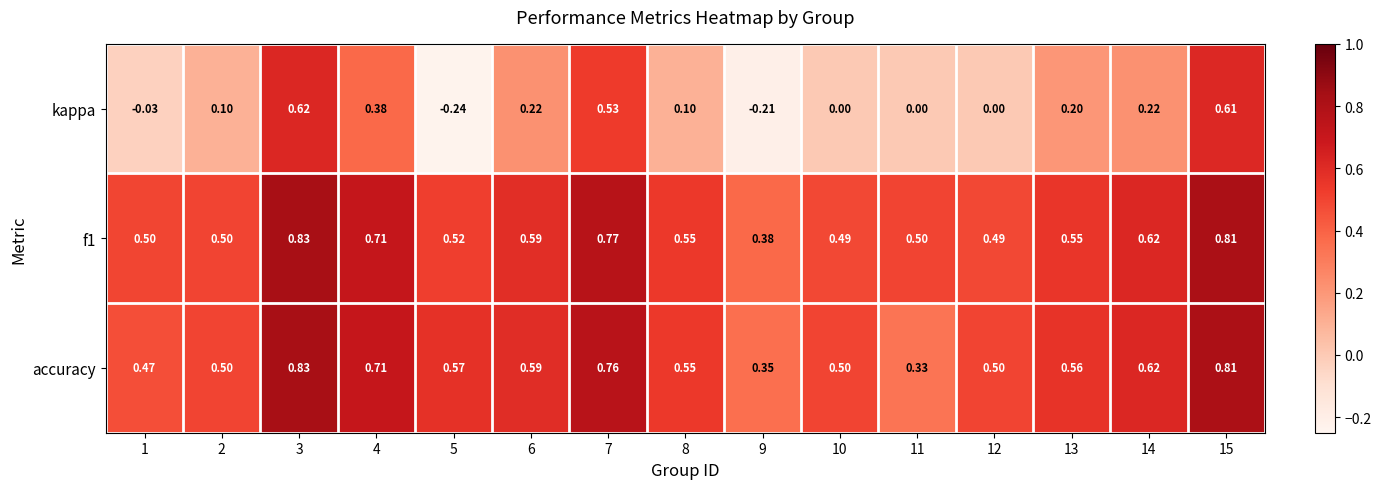

Count the number of categories in the chart.

15